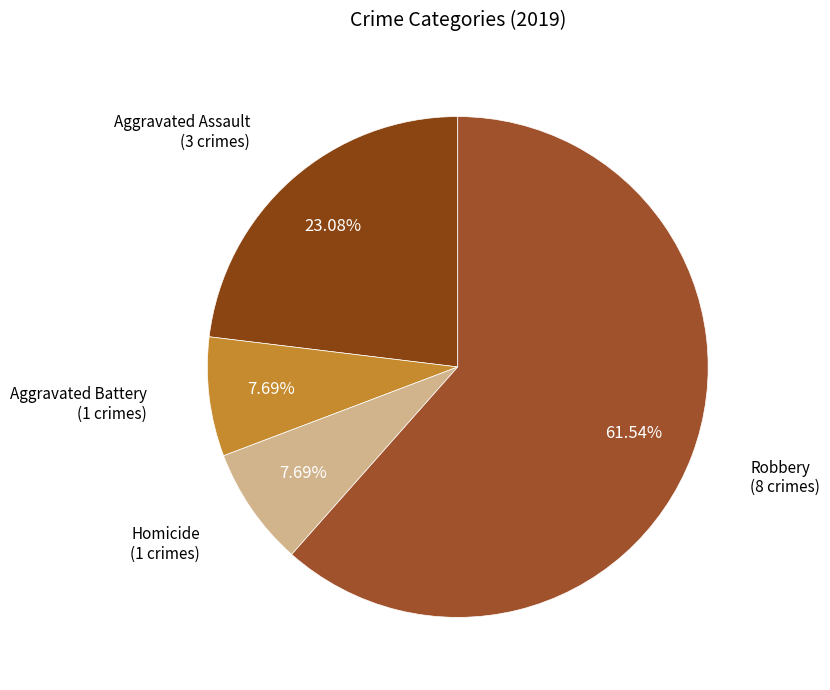

To the nearest percent, what is the difference between the largest and smallest slice percentages?

54%